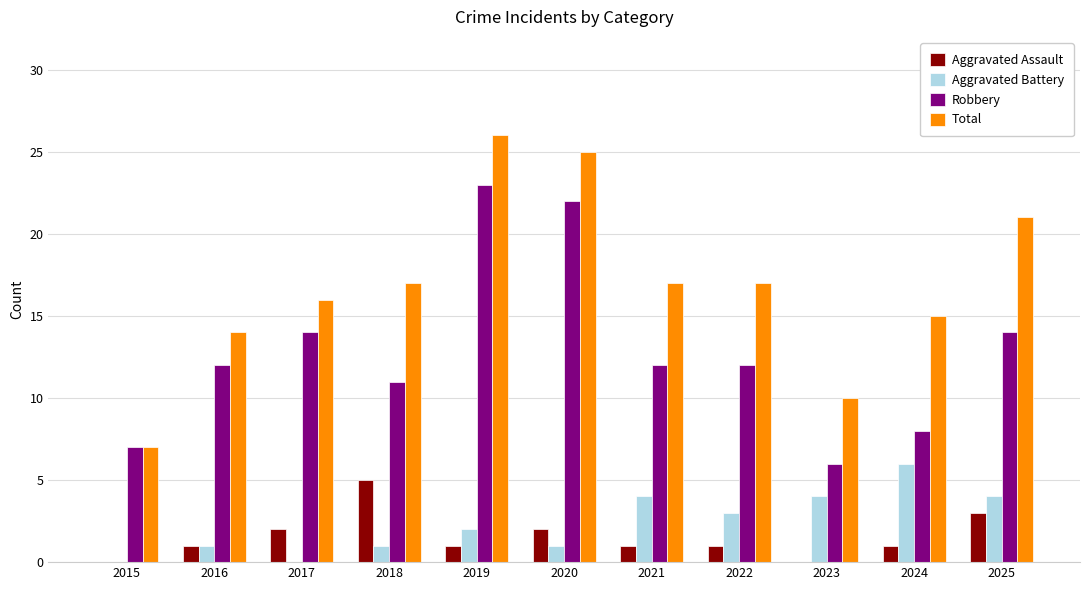

What value does the Robbery series have at 2019, to the nearest 10?

20